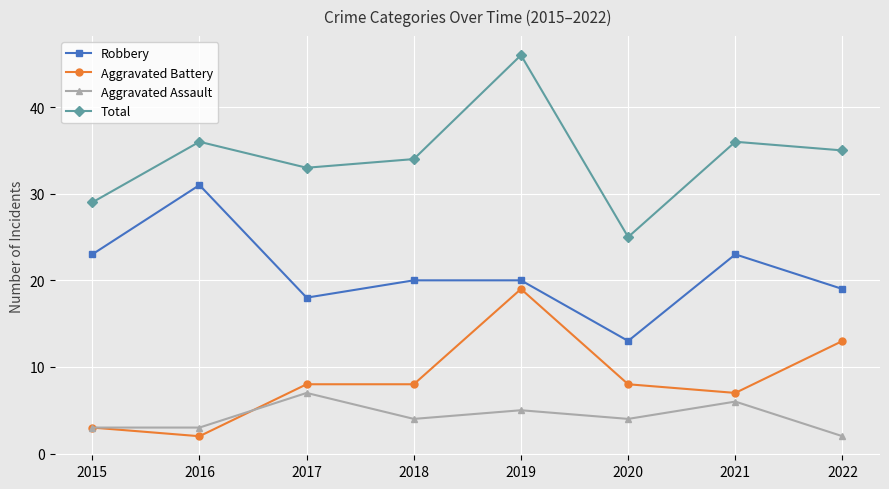

What is the minimum value shown in the chart?

2